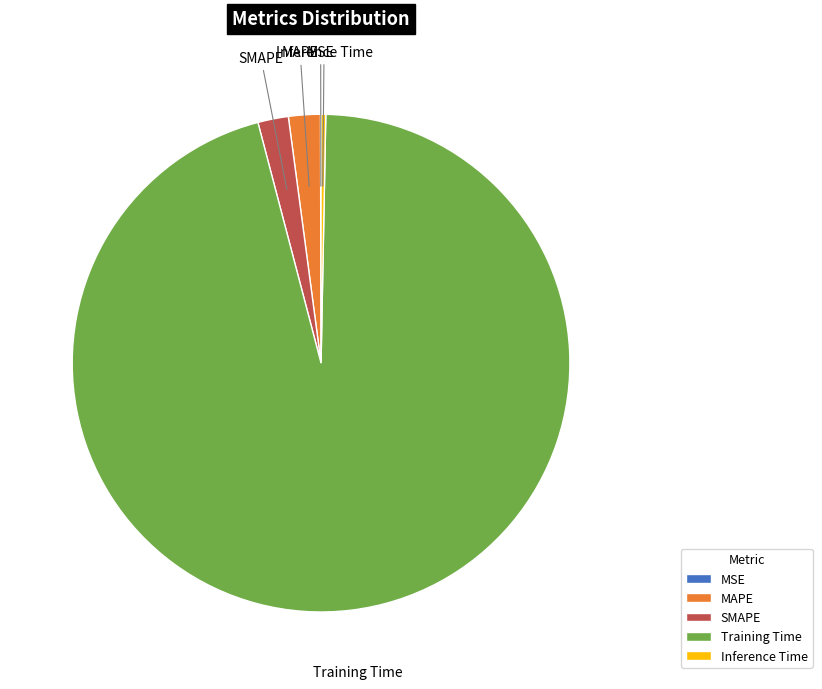

Is Training Time the majority of the pie?

Yes